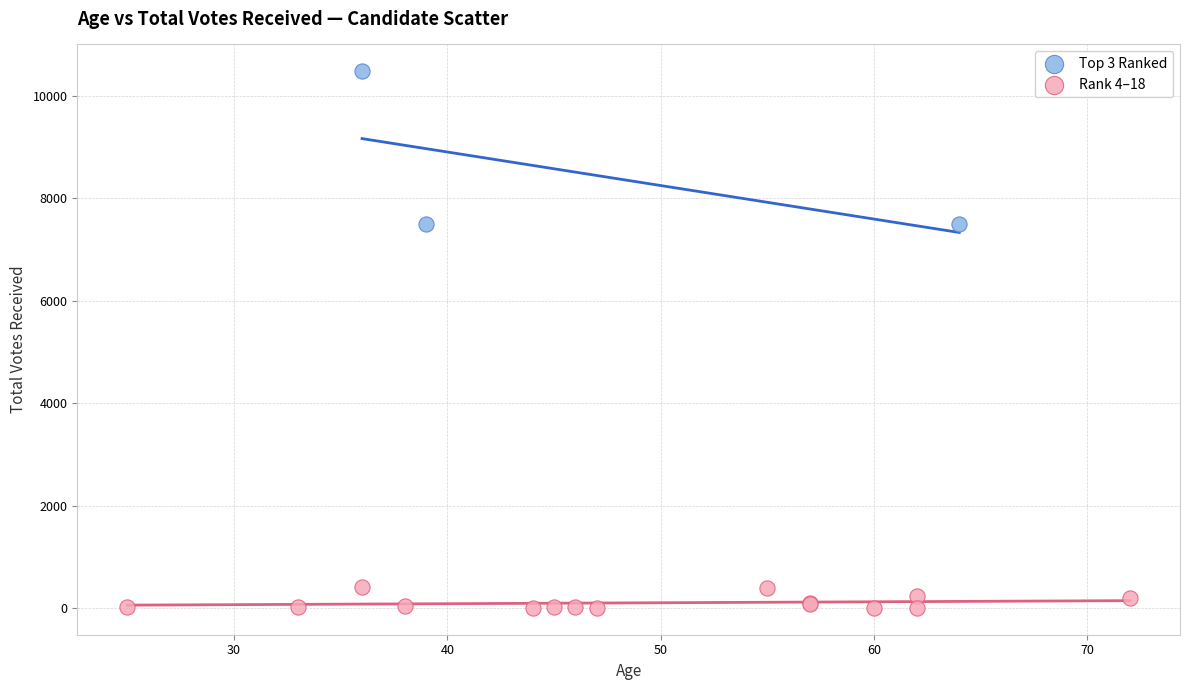

Which series reaches the maximum Y coordinate?

Top 3 Ranked